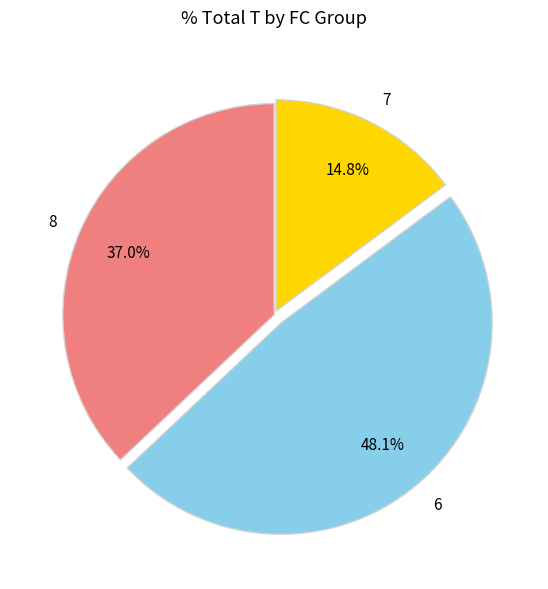

Which category has the biggest portion of the pie?

6